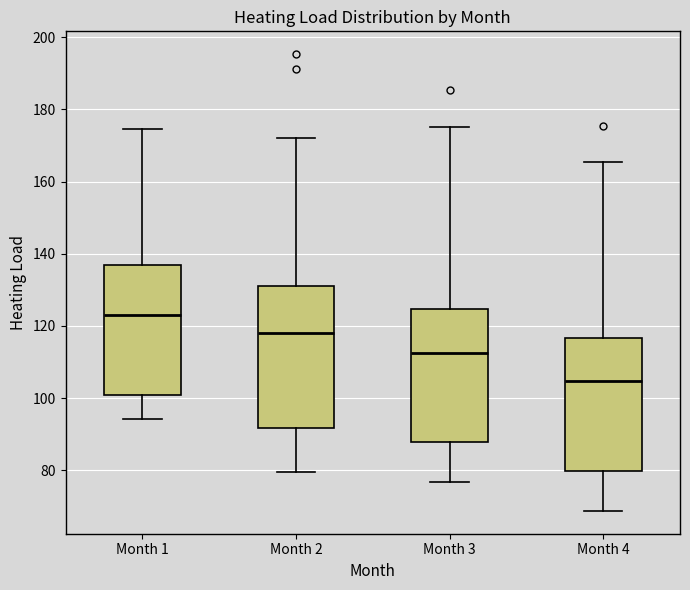

Reading left to right, read every box against the y-axis: the position of its median line, the range the box covers, and the ends of its whiskers. The values are not printed on the chart, so give them approximately, as read against the axis.

Month 1: median 122, box 100 to 136, whiskers 94 to 174
Month 2: median 118, box 92 to 132, whiskers 80 to 172
Month 3: median 112, box 88 to 124, whiskers 76 to 176
Month 4: median 104, box 80 to 116, whiskers 68 to 166